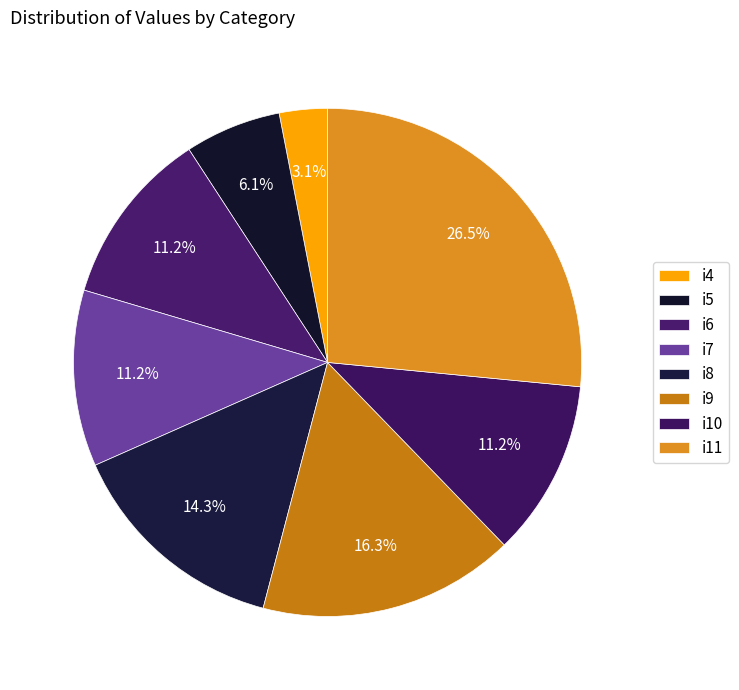

To the nearest percent, what is the difference between the i9 and i10 slice percentages?

5%